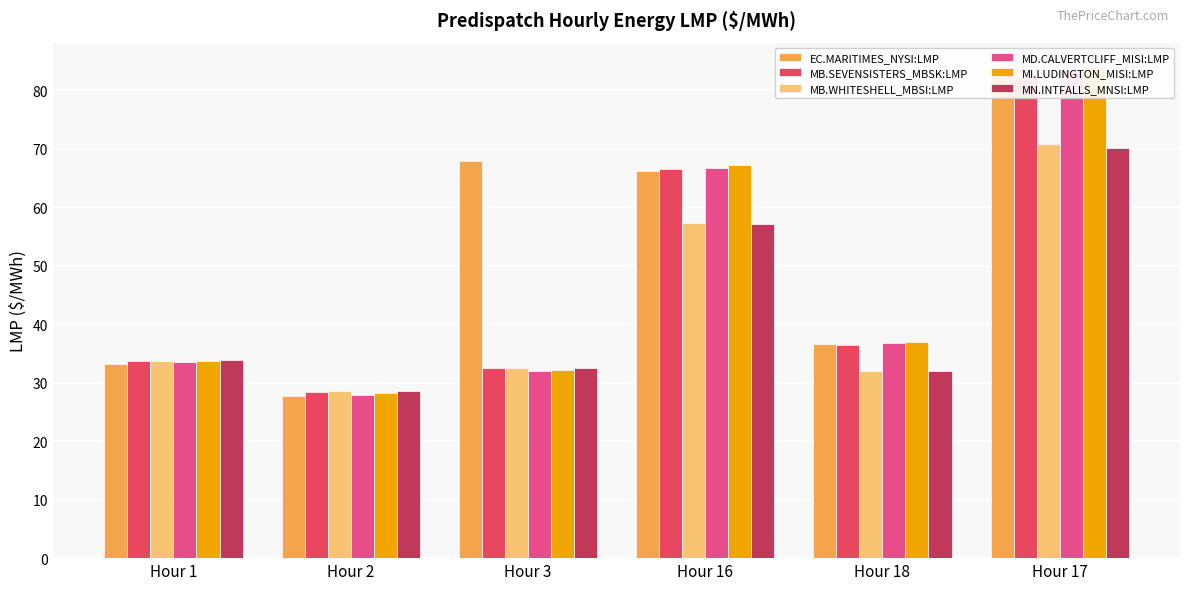

The value of MB.WHITESHELL_MBSI:LMP at Hour 3 is 32.5. True or false?

True